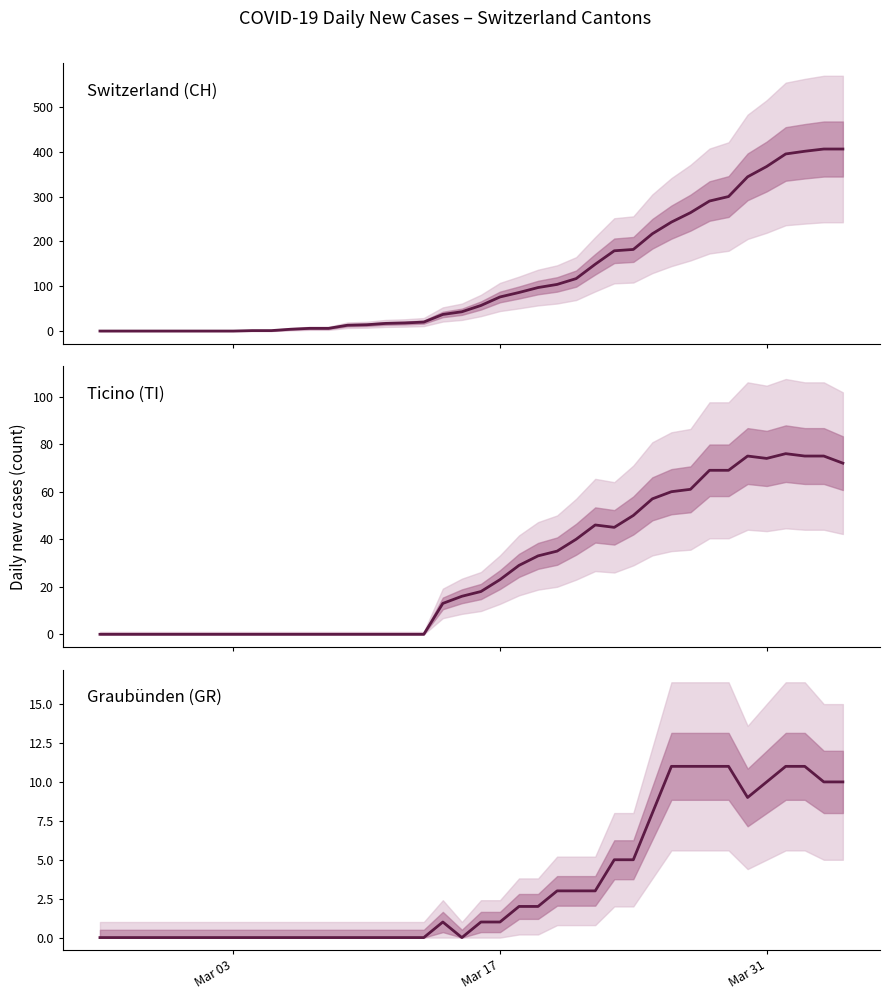

Which series has the largest total across all categories?

CH